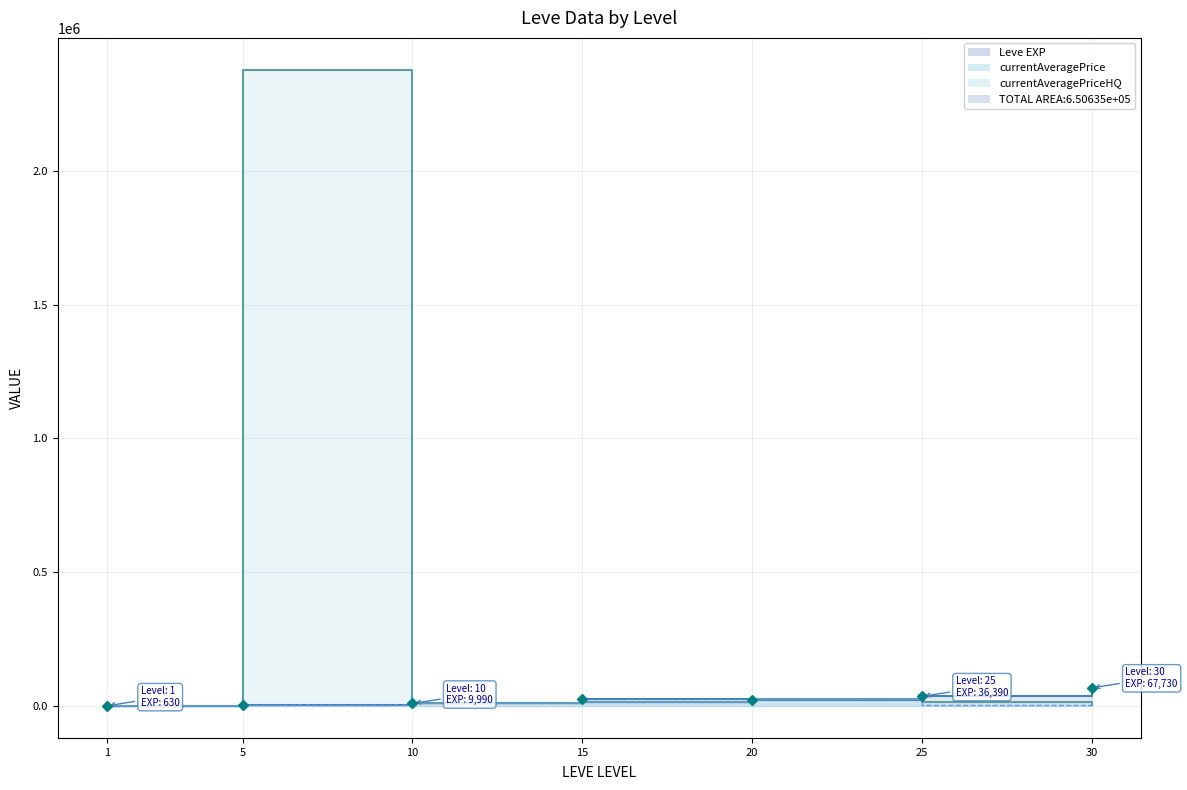

What is the average value of the currentAveragePriceHQ series?

9683.7